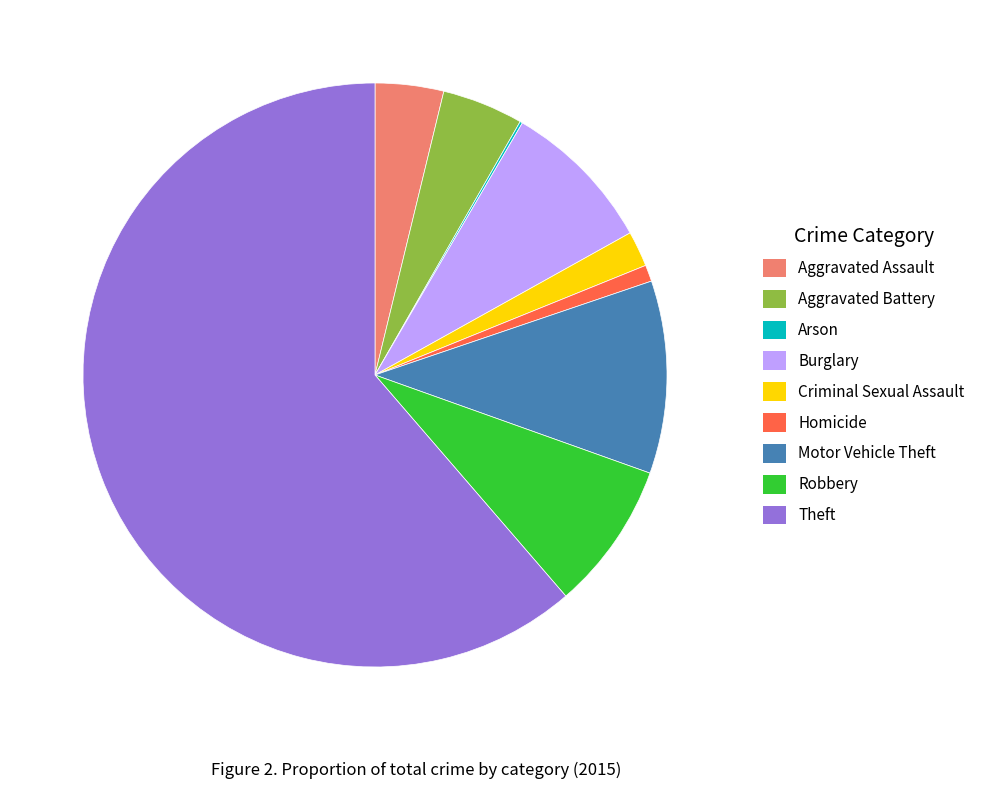

The Motor Vehicle Theft slice represents 11% of the pie. True or false?

True